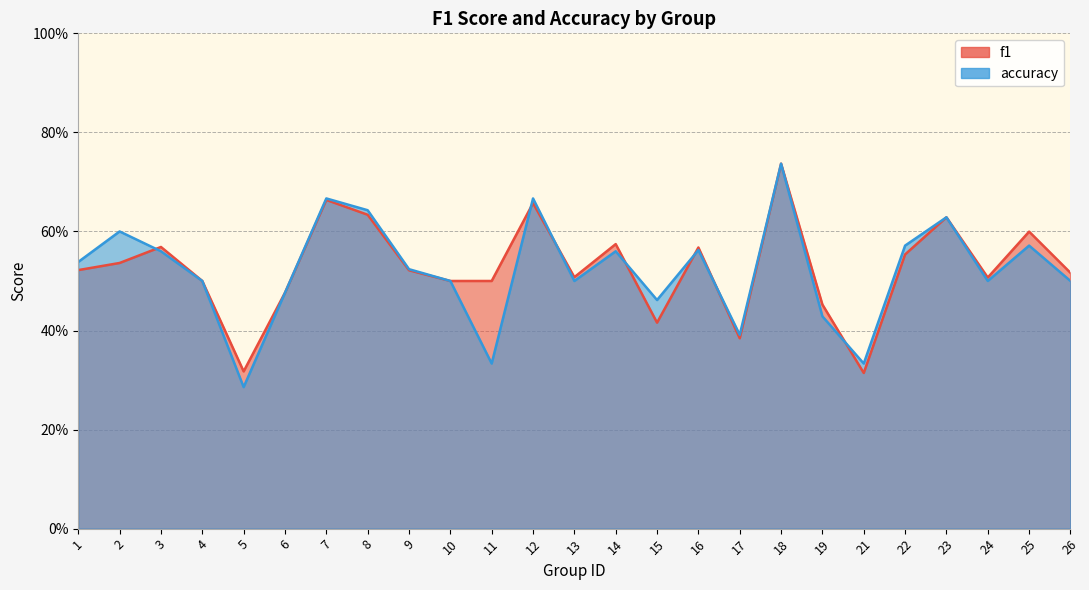

Which series has the widest spread of values?

accuracy